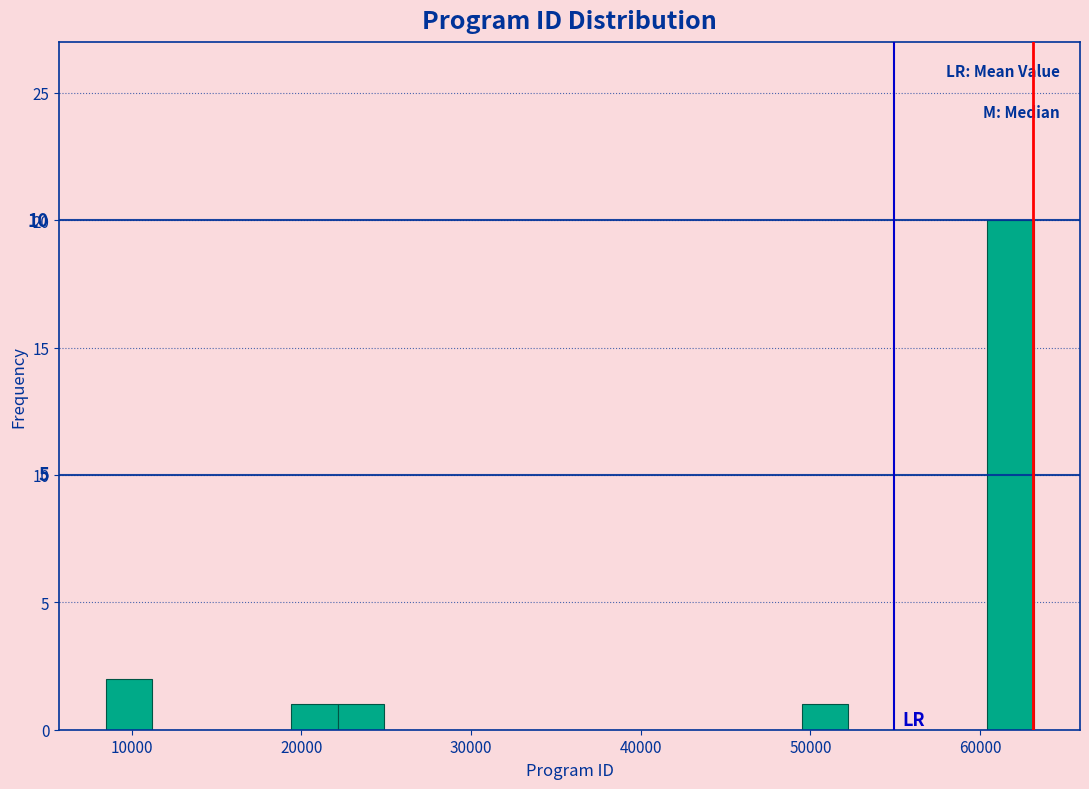

Read against the x-axis, roughly where is the centre of the tallest bar?

62000